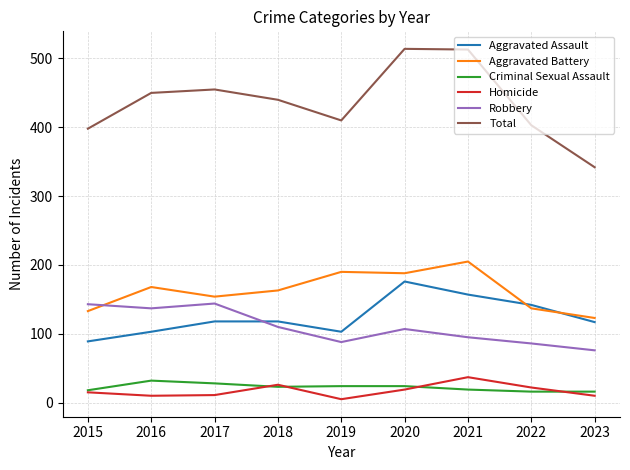

How many interior local valleys does the Homicide series have?

2